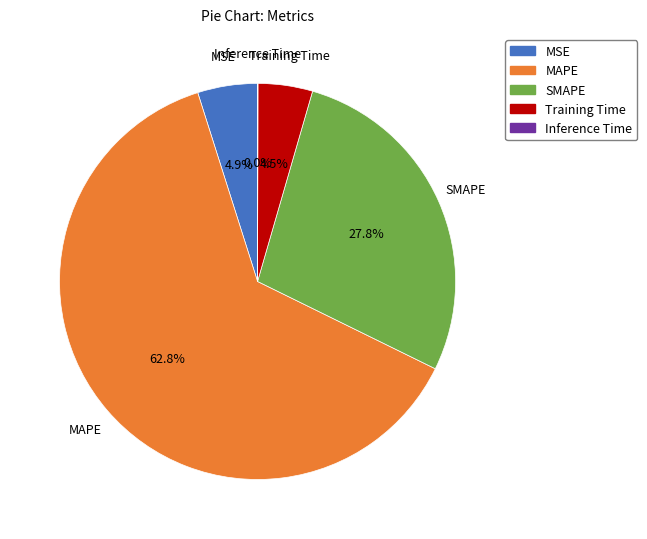

To the nearest percent, what percentage of the pie is SMAPE?

28%